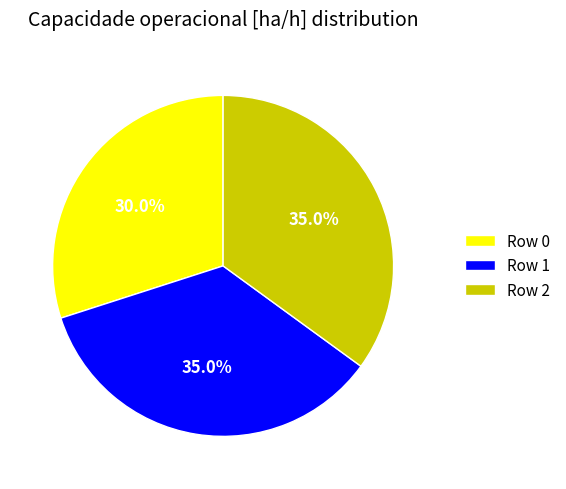

Does Row 0 account for over 50% of the chart?

No